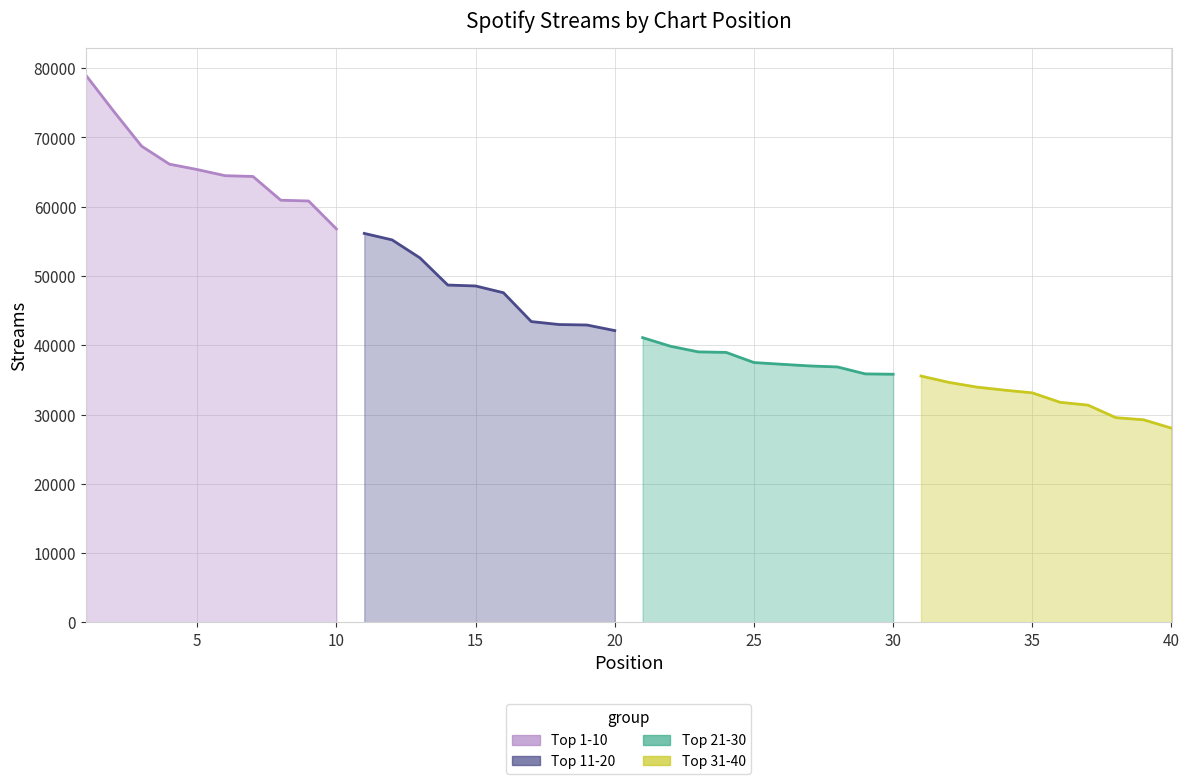

Reading left to right, what are all the values shown in this chart?

Top 1-10: 78976	73767	68739	66141	65362	64476	64365	60936	60826	56793
Top 11-20: 56143	55210	52610	48691	48558	47582	43419	42991	42923	42117
Top 21-30: 41098	39856	39044	38969	37504	37253	37016	36868	35864	35816
Top 31-40: 35558	34643	33963	33522	33128	31764	31360	29550	29240	28034